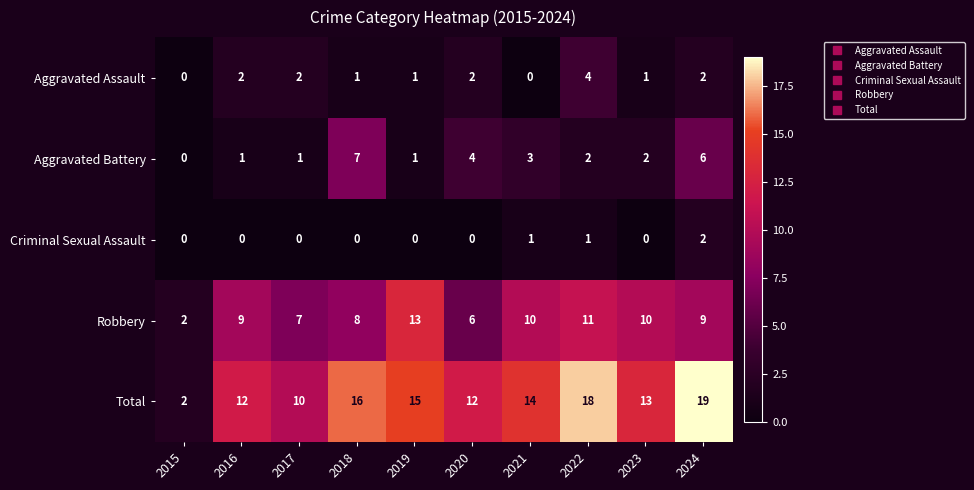

List the series in order of their peak value, highest first.

Total, Robbery, Aggravated Battery, Aggravated Assault, Criminal Sexual Assault